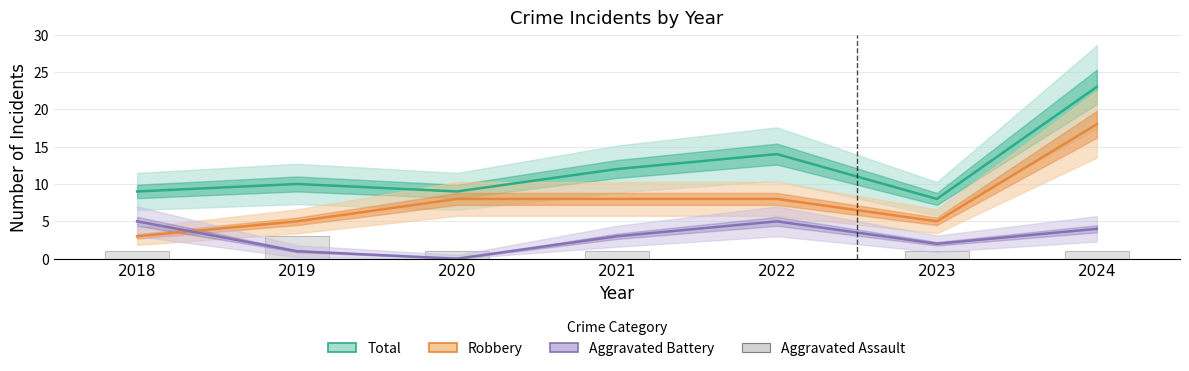

What is the sum of all Aggravated Assault values?

8